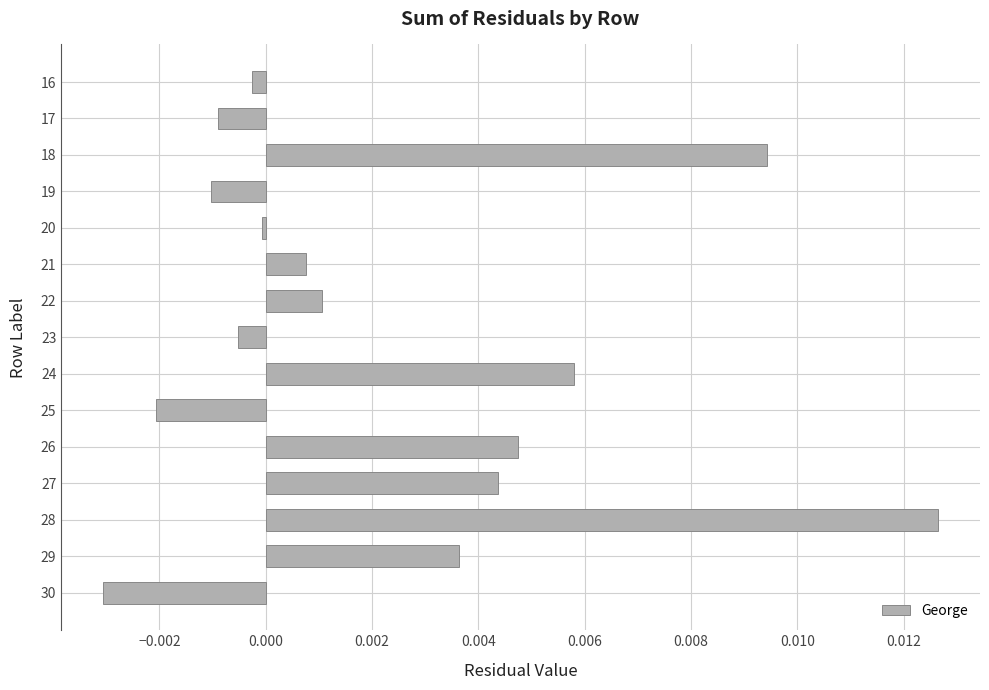

How many positive values are there?

8